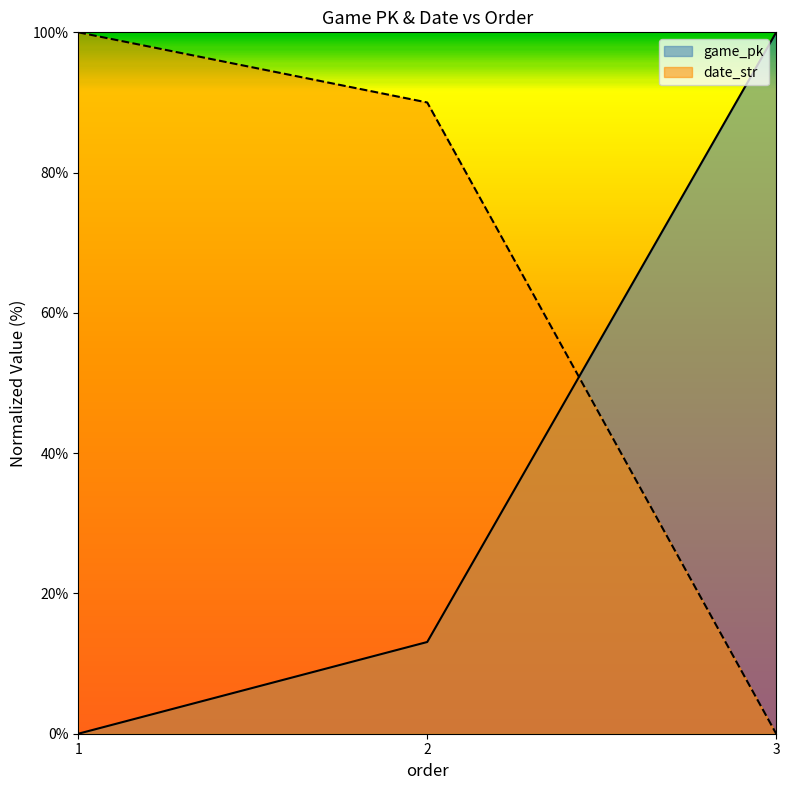

Does the chart display data point markers on the line(s)?

No